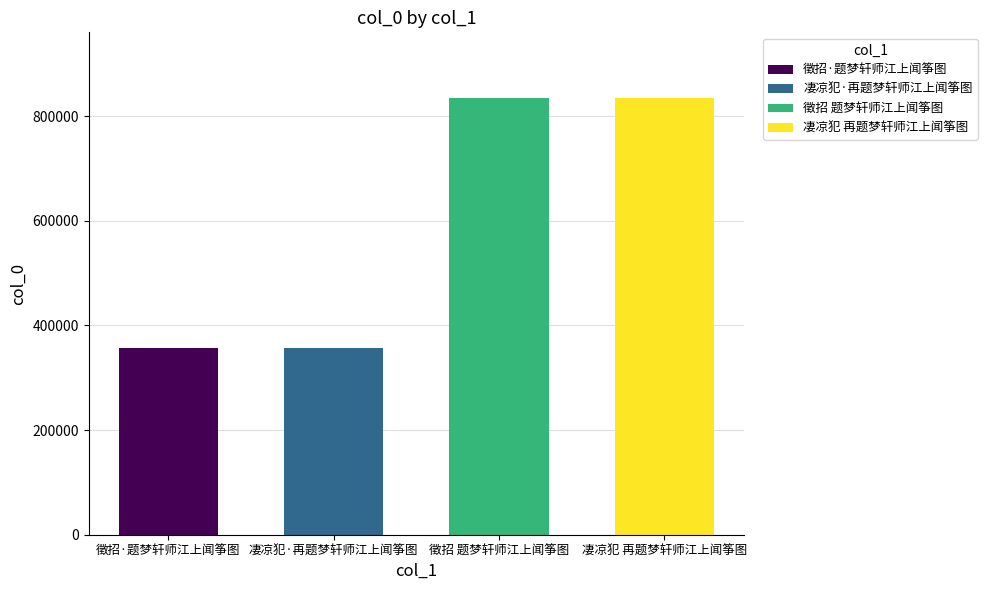

How many data points does each series have?

4